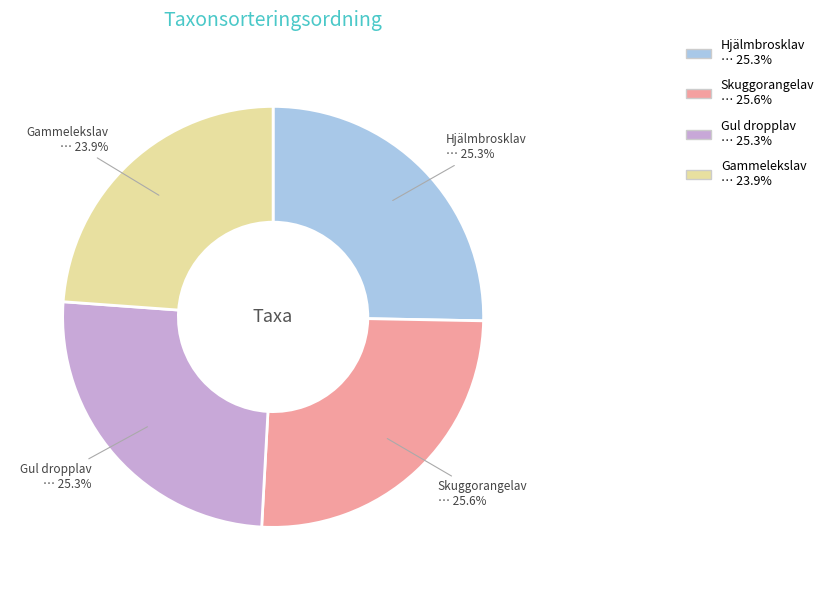

The Skuggorangelav slice represents 26% of the pie. True or false?

True